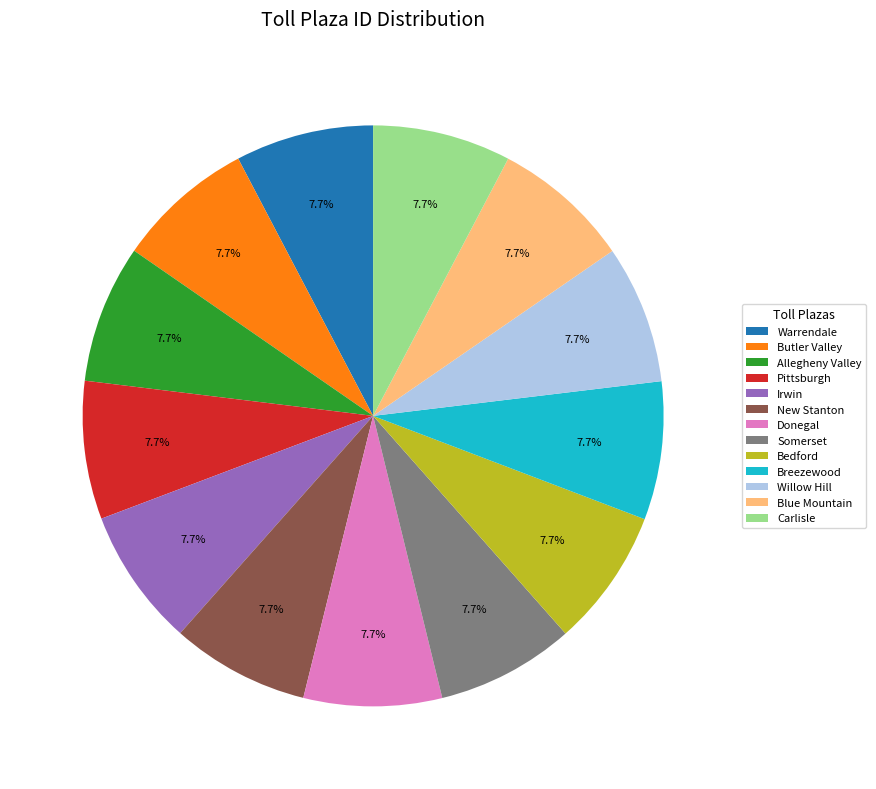

To the nearest percent, what percentage of the pie is Bedford?

8%